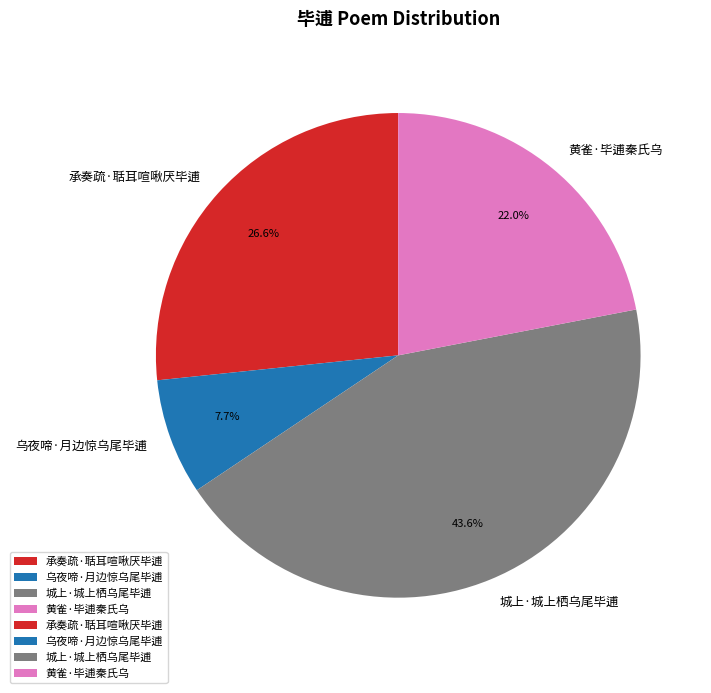

How many slices are in this pie chart?

4